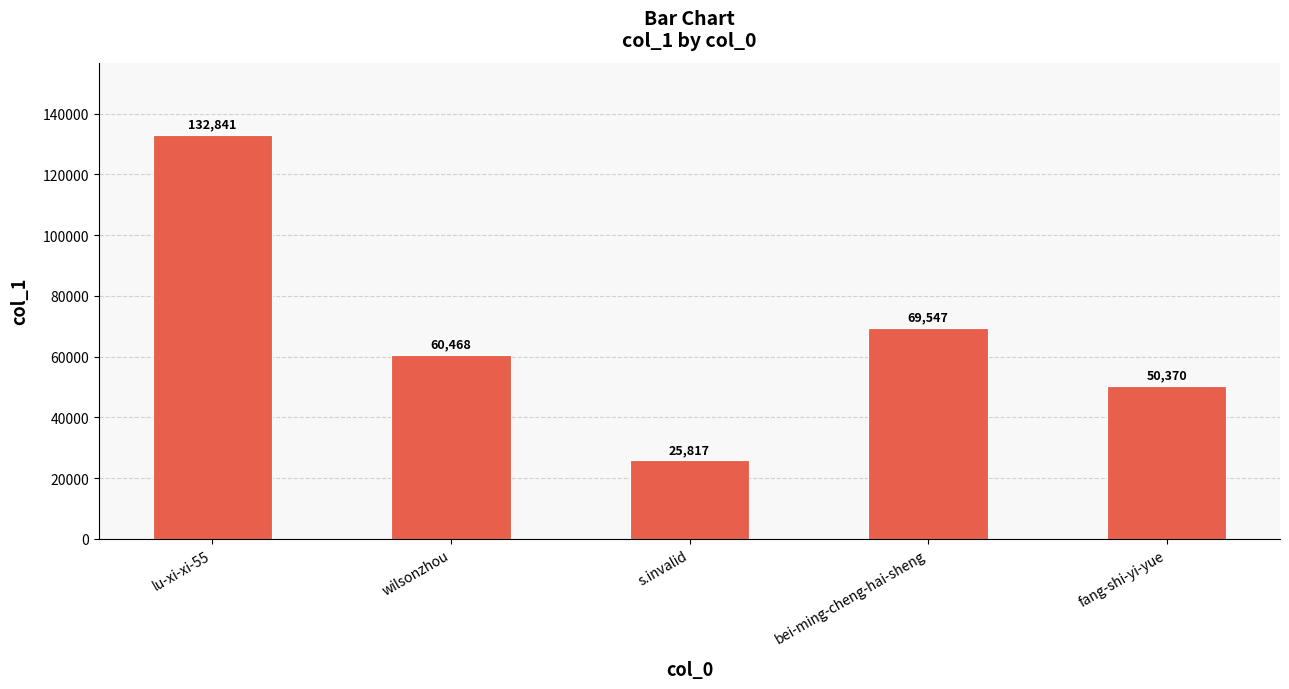

Read the value at lu-xi-xi-55.

132841